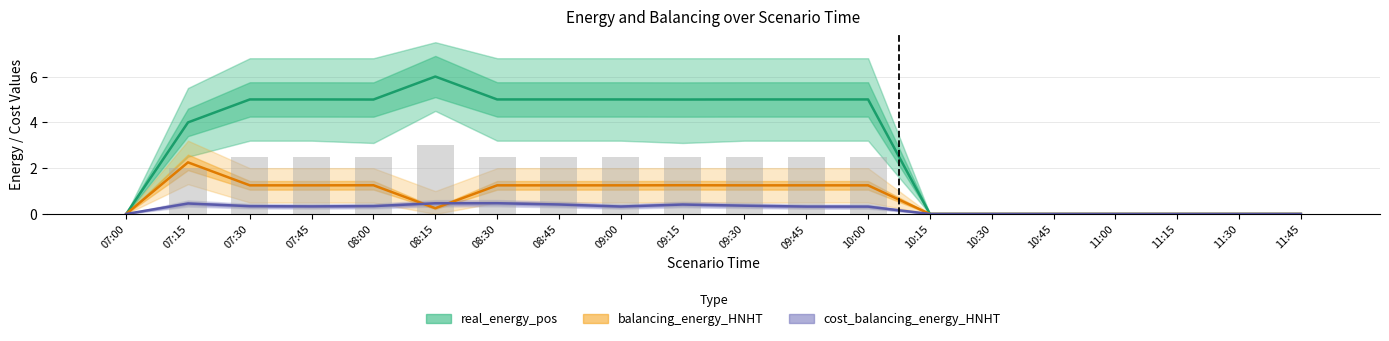

What is the value of the bar_real_energy_pos bar at the 13th from the left?

2.5